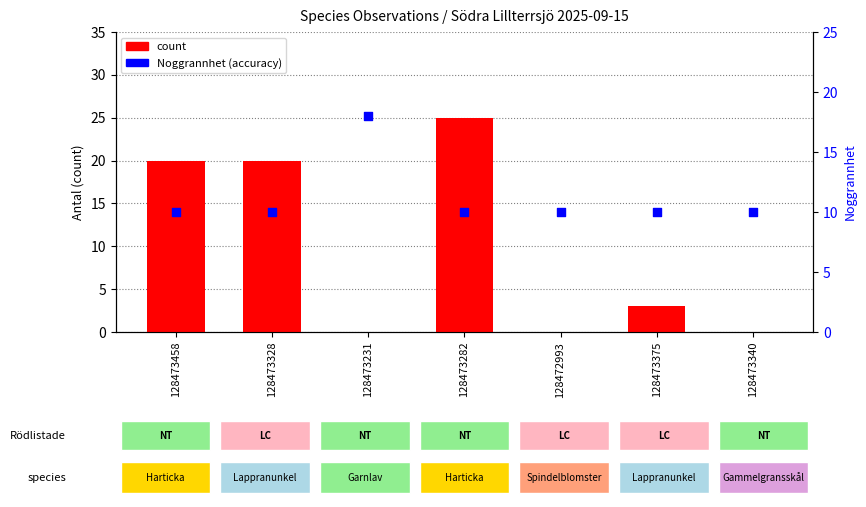

At how many categories does at least one series exceed 6?

7